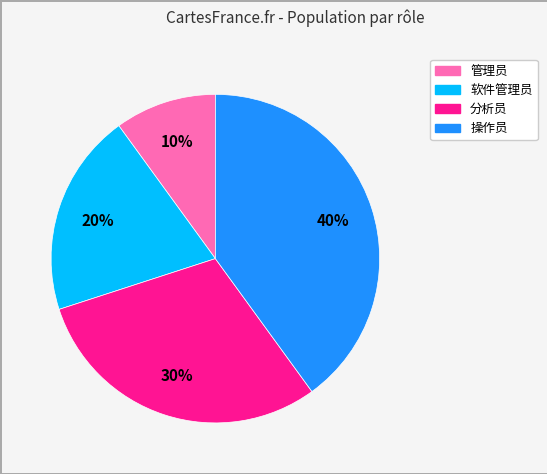

To the nearest percent, what is the difference between the largest and smallest slice percentages?

30%